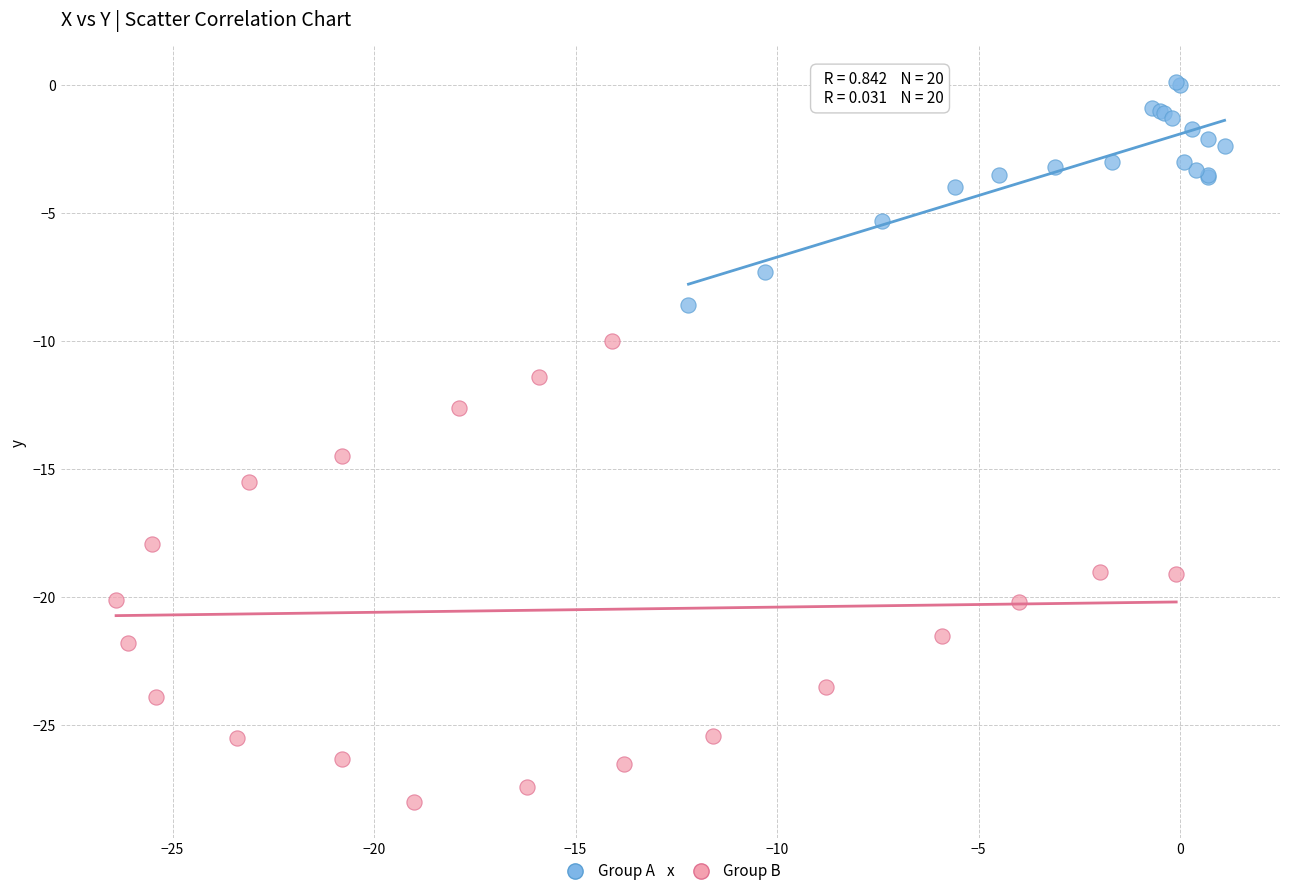

Which series reaches the maximum Y coordinate?

Group A